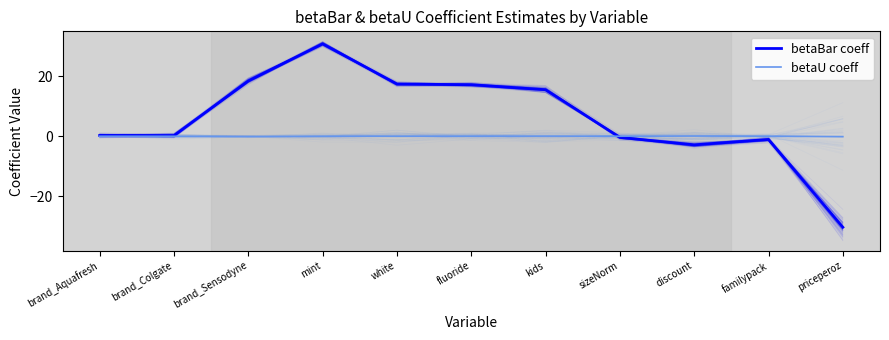

Rank the categories by betaU coeff value from highest to lowest.

discount, kids, fluoride, familypack, white, brand_Aquafresh, sizeNorm, mint, brand_Colgate, brand_Sensodyne, priceperoz